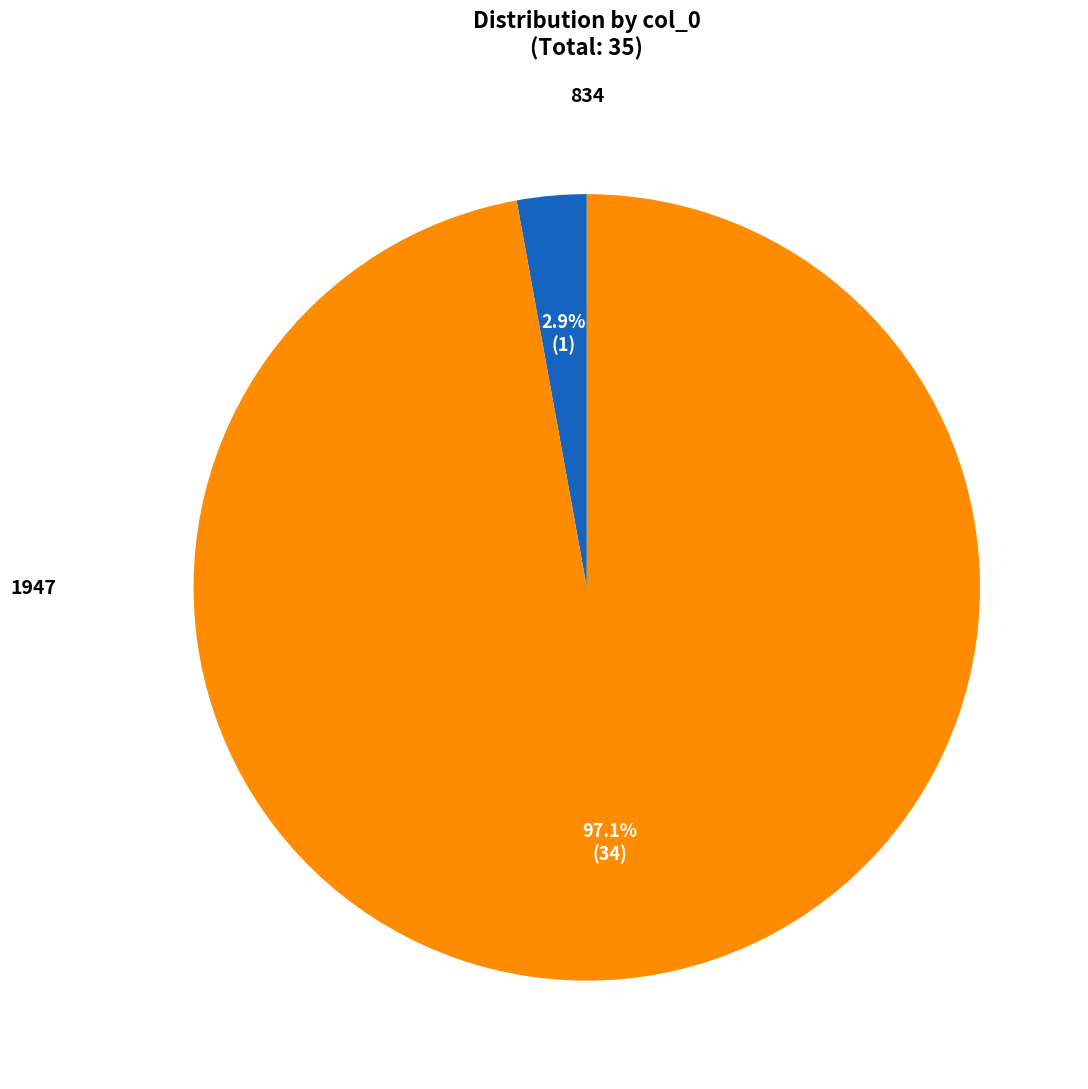

How many segments does this pie chart have?

2